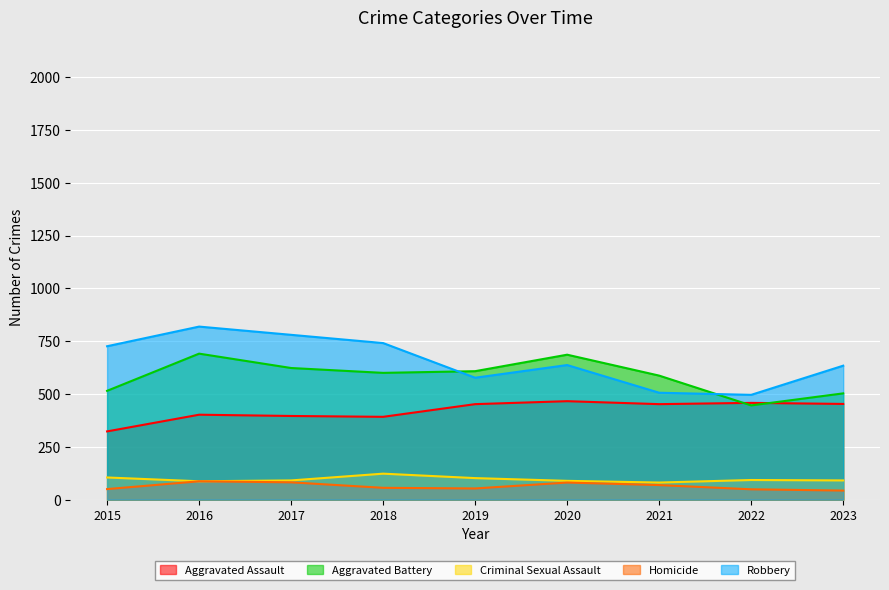

Where is the first local minimum for Robbery?

2019